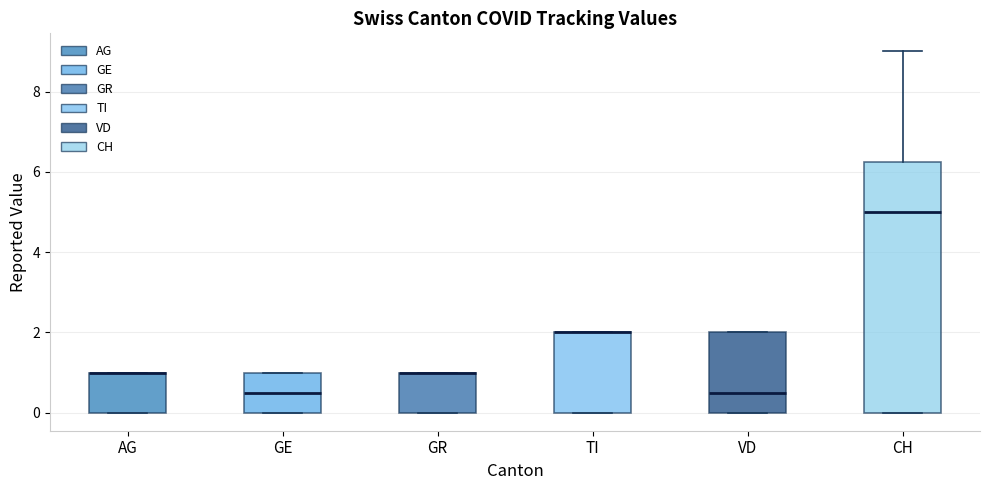

Reading left to right, transcribe this box plot: for each box, give where its median line is, the range the box spans, and where its two whiskers end, as read against the y-axis. The values are not printed on the chart, so give them approximately, as read against the axis.

AG: median 1.0 (drawn on the box's upper edge), box 0.0 to 1.0, whiskers 0.0 to 1.0
GE: median 0.6, box 0.0 to 1.0, whiskers 0.0 to 1.0
GR: median 1.0 (drawn on the box's upper edge), box 0.0 to 1.0, whiskers 0.0 to 1.0
TI: median 2.0 (drawn on the box's upper edge), box 0.0 to 2.0, whiskers 0.0 to 2.0
VD: median 0.6, box 0.0 to 2.0, whiskers 0.0 to 2.0
CH: median 5.0, box 0.0 to 6.2, whiskers 0.0 to 9.0